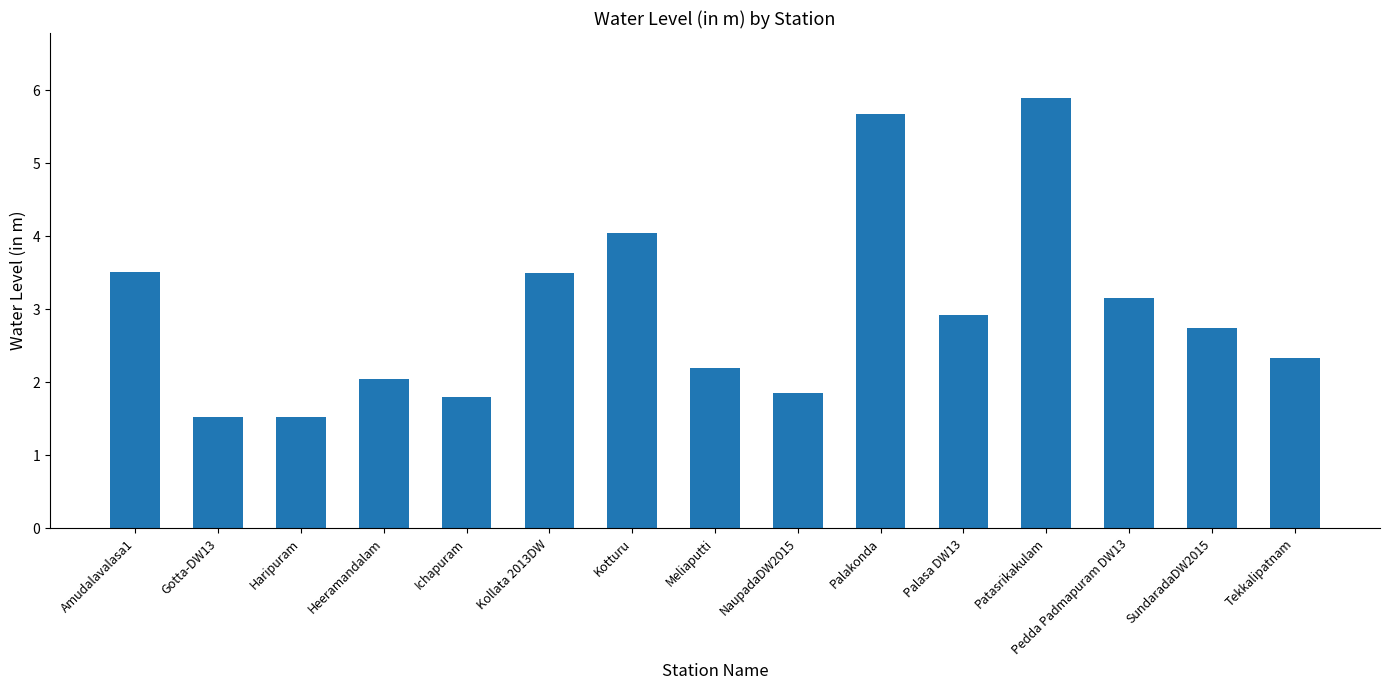

How many distinct data groups are displayed?

1